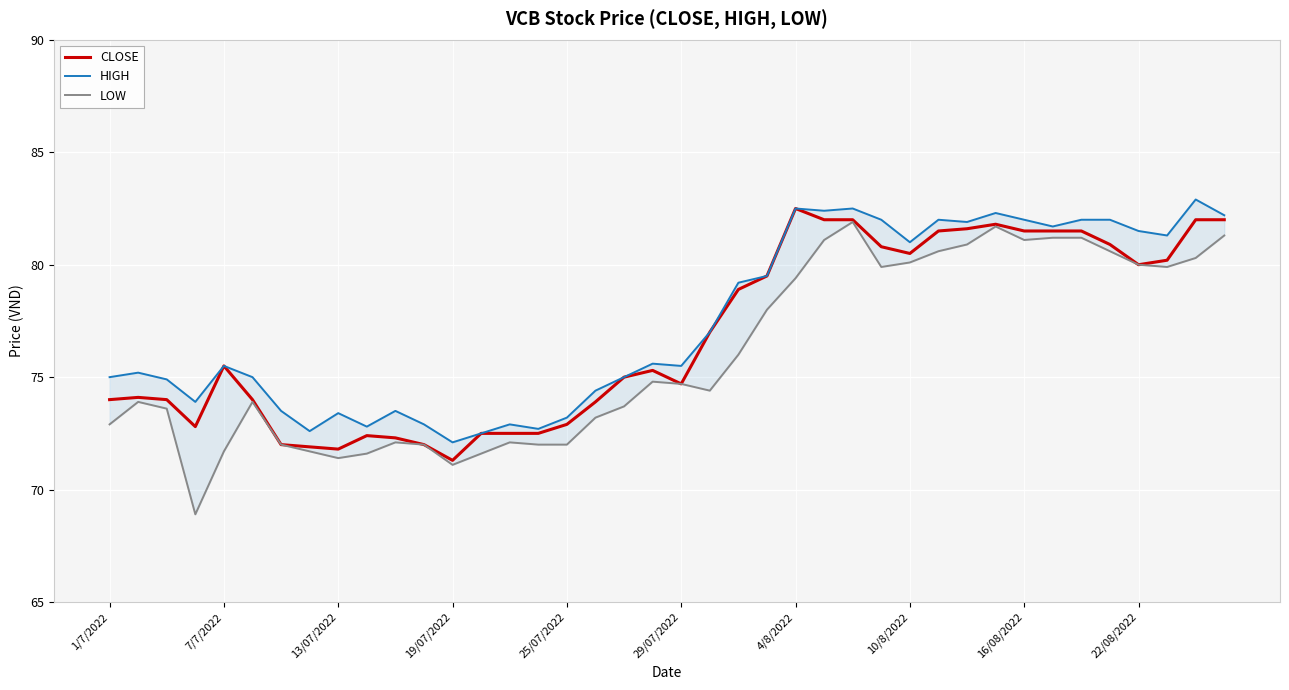

What is the lowest value of the CLOSE series?

71.3